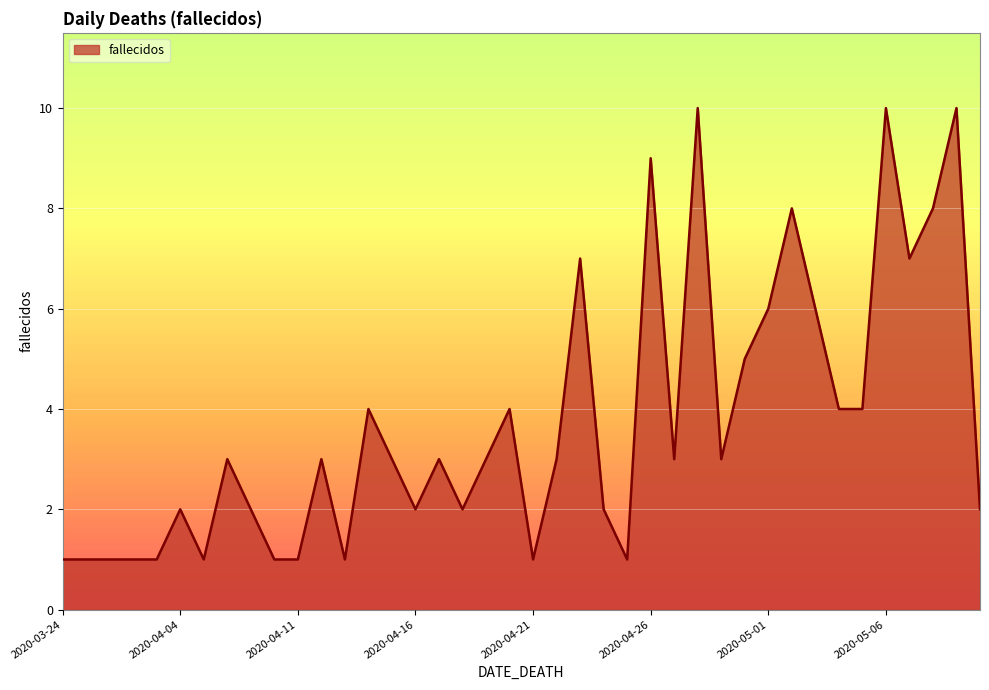

What is the difference between the maximum and minimum values?

9